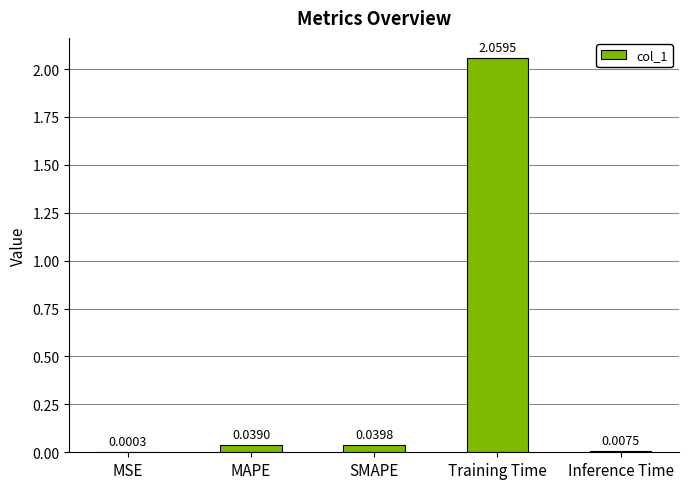

Which has a higher value, Training Time or MAPE?

Training Time